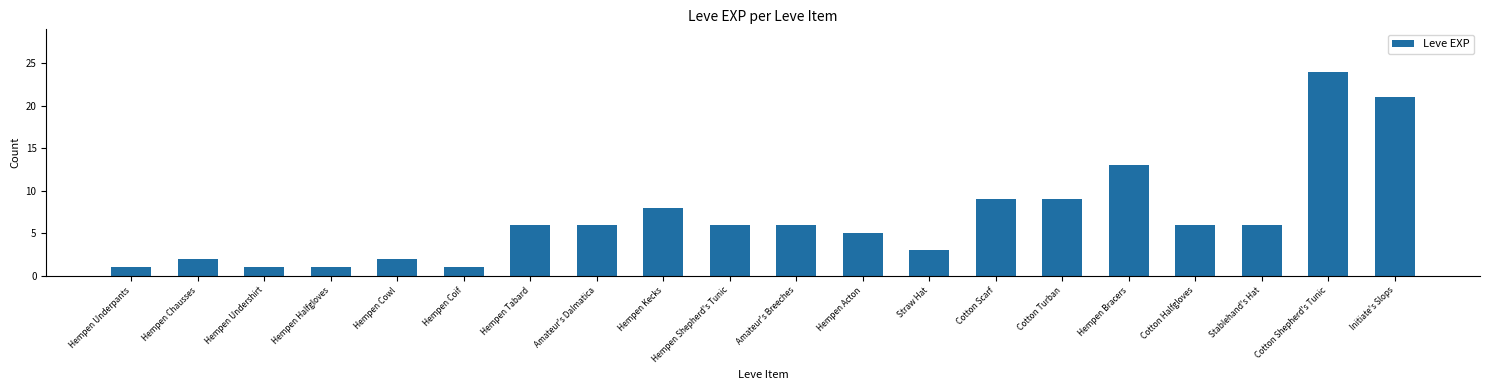

What position from the right is Hempen Halfgloves?

17